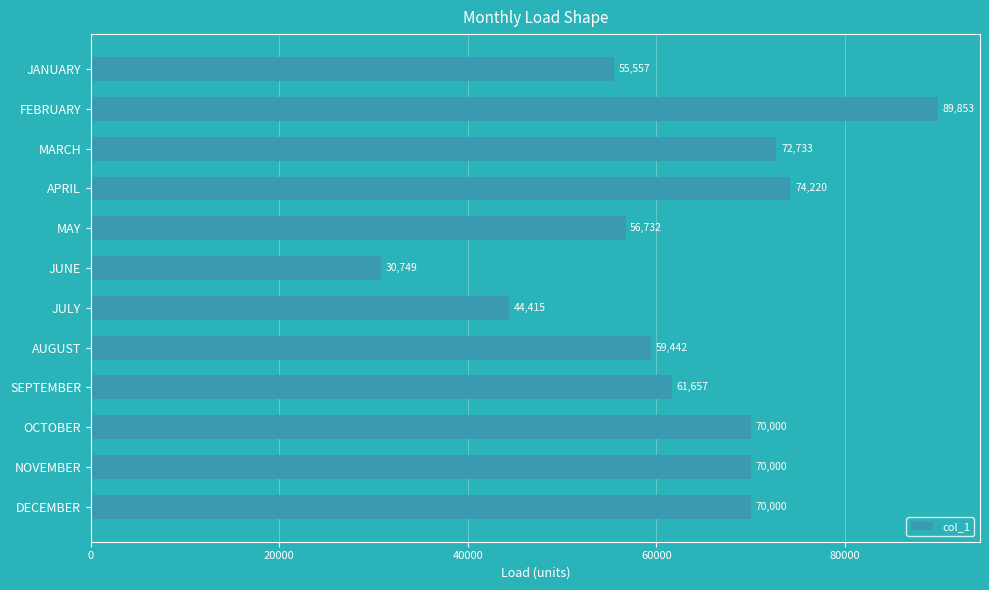

What is the ratio of the value at NOVEMBER to the value at JUNE?

2.3